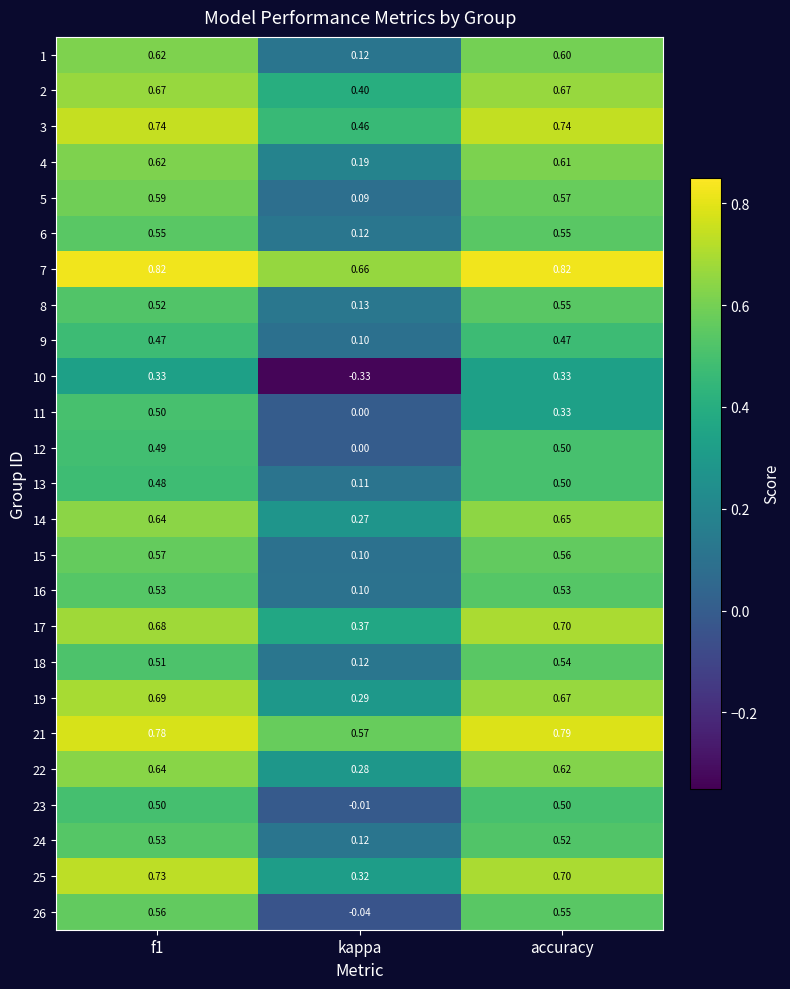

At which label is 6 closest to 0?

kappa